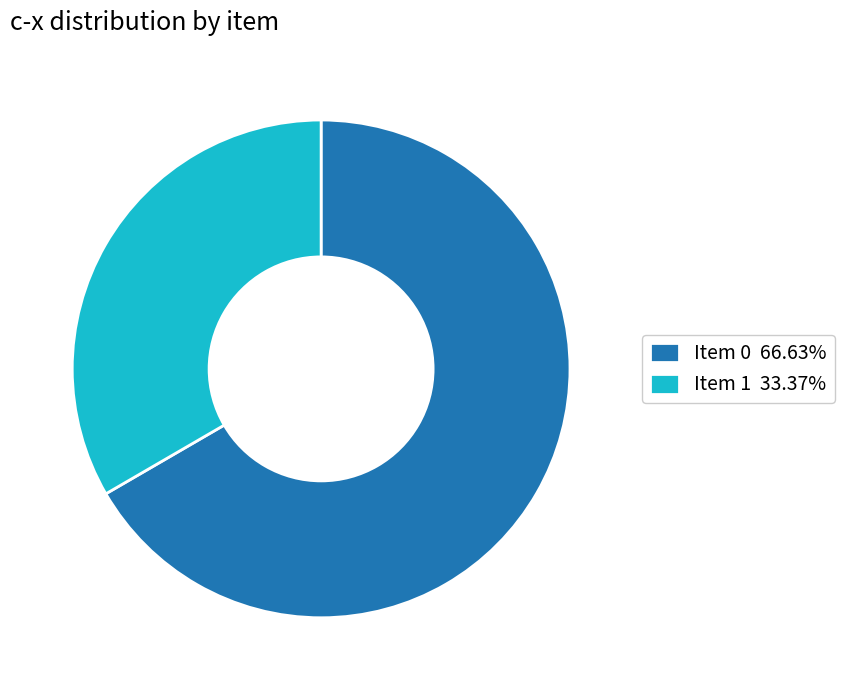

Approximately how many times larger is the value at Item 0 66.63% compared to Item 1 33.37%?

2.0